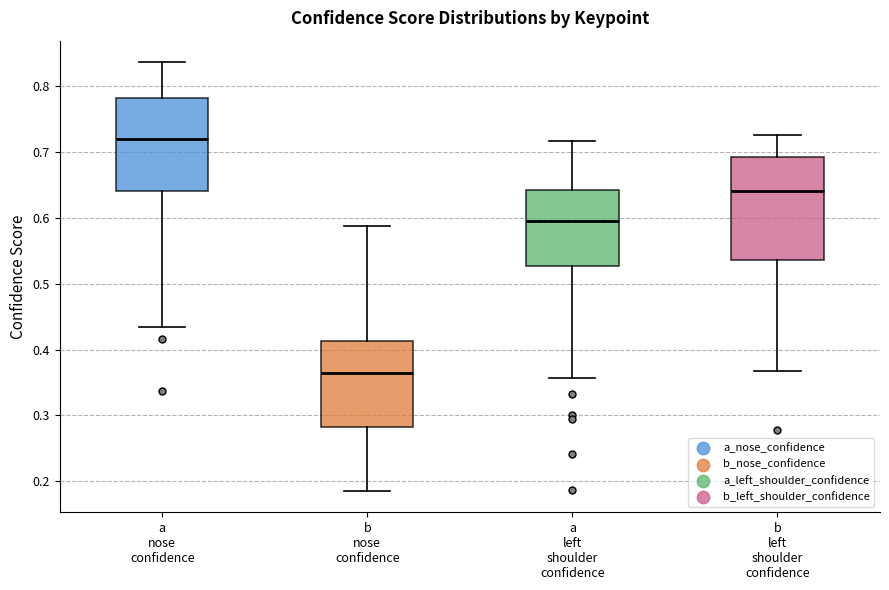

Comparing the boxes themselves (not the whiskers), which one is the tallest?

b left shoulder confidence